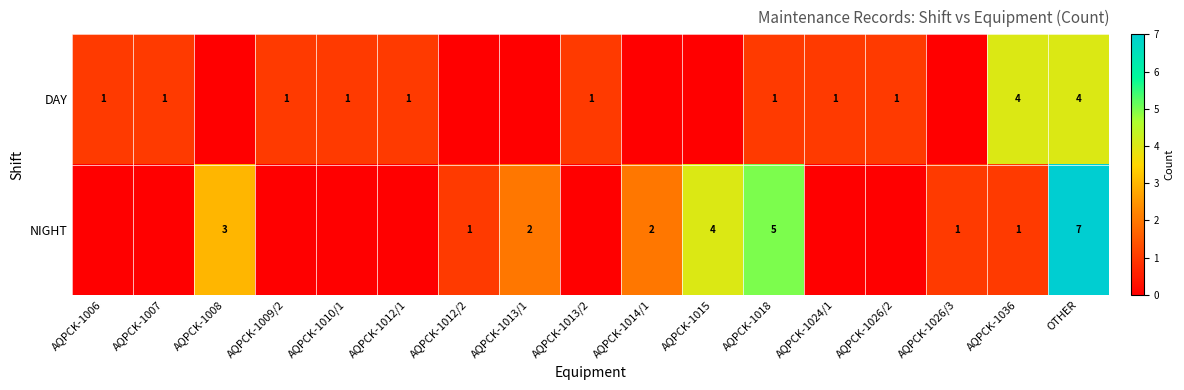

What is the spread (max minus min) of values at AQPCK-1018?

4